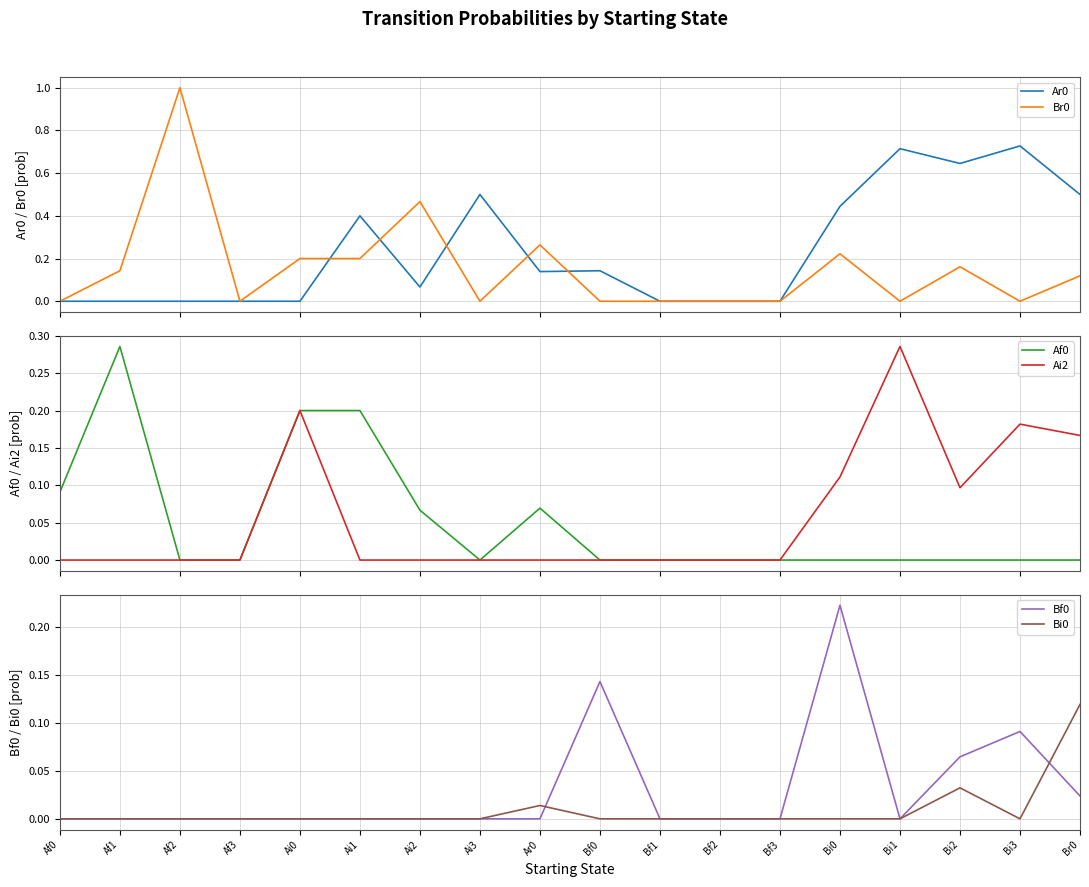

At which category is the sum across all series the highest?

Af2